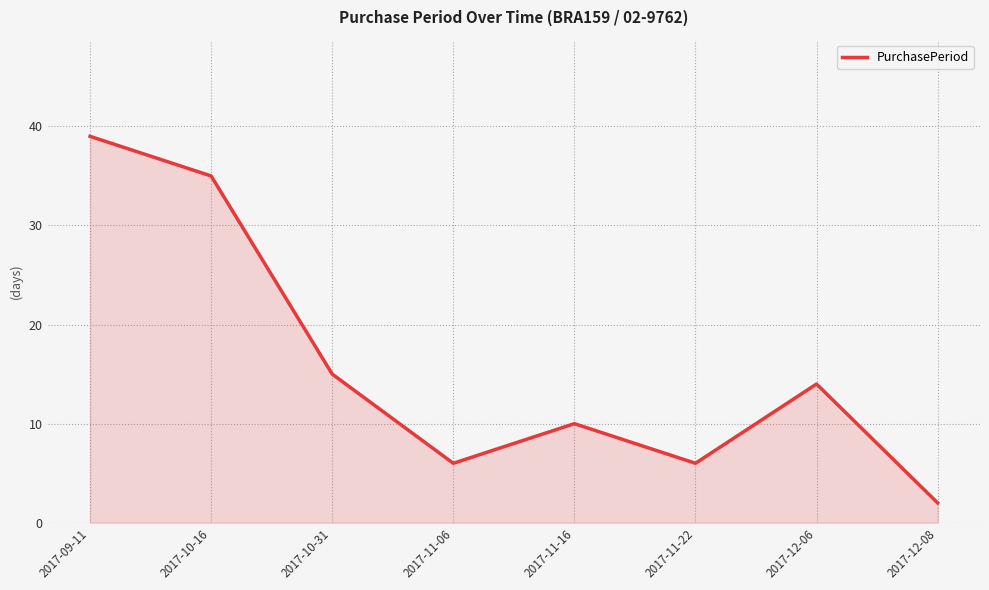

At which category does the data reach its first local peak?

2017-11-16